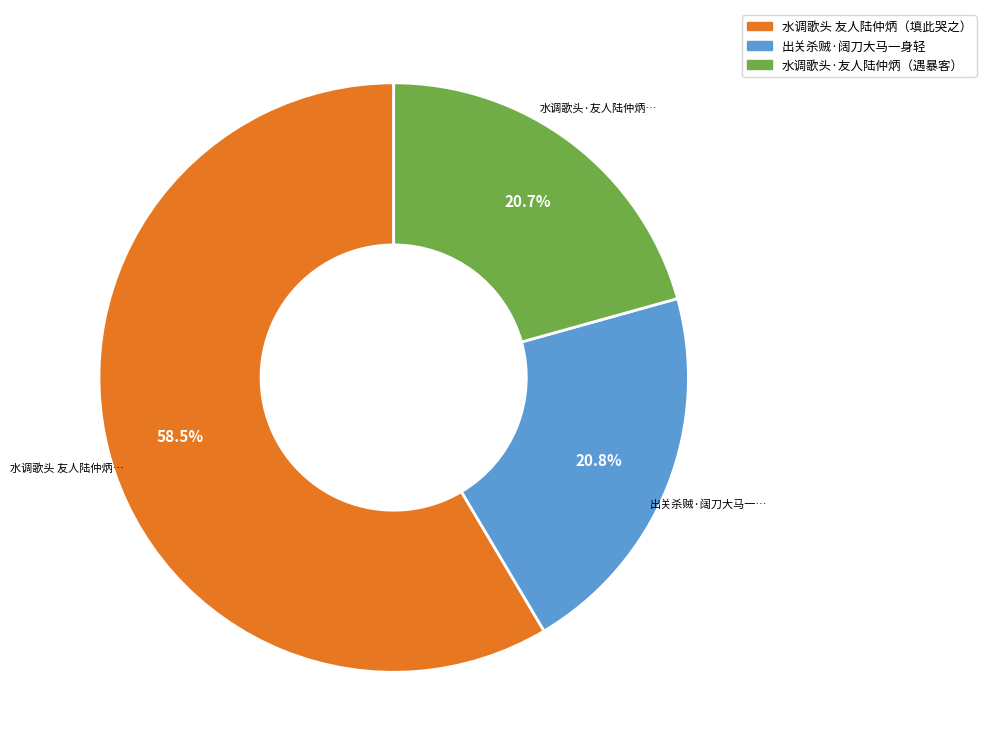

Is there a majority slice in this chart?

Yes